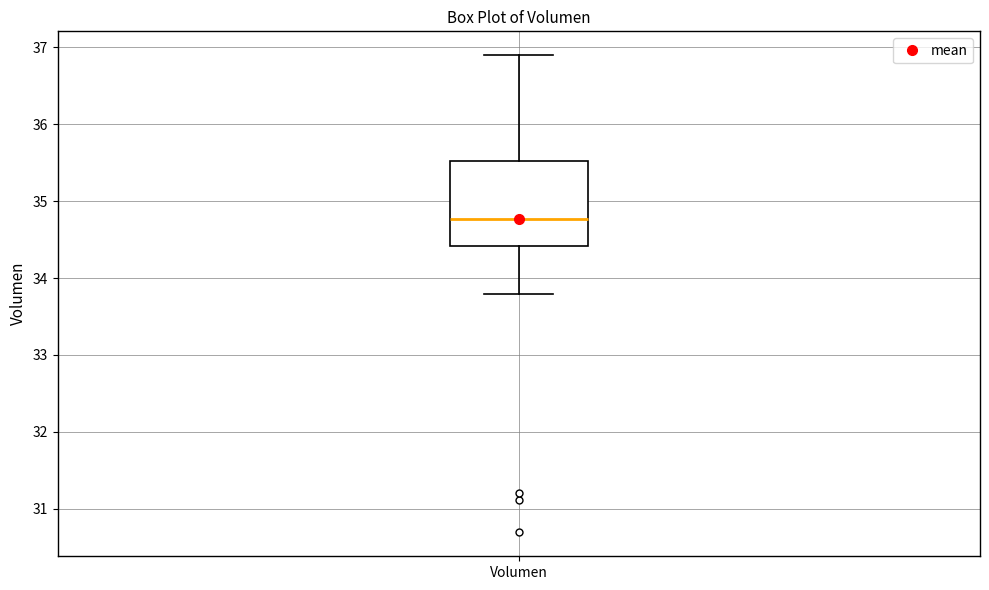

Where does the lower whisker of the box for Volumen end on the y-axis? The values are not printed on the chart, so give them approximately, as read against the axis.

33.8